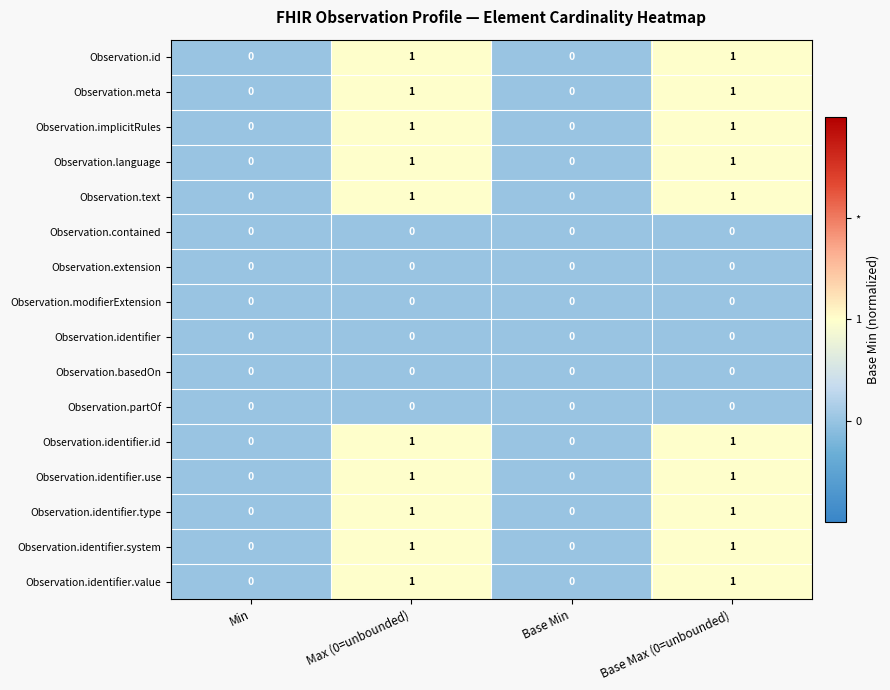

What is the total value across all series at Base Max (0=unbounded)?

10